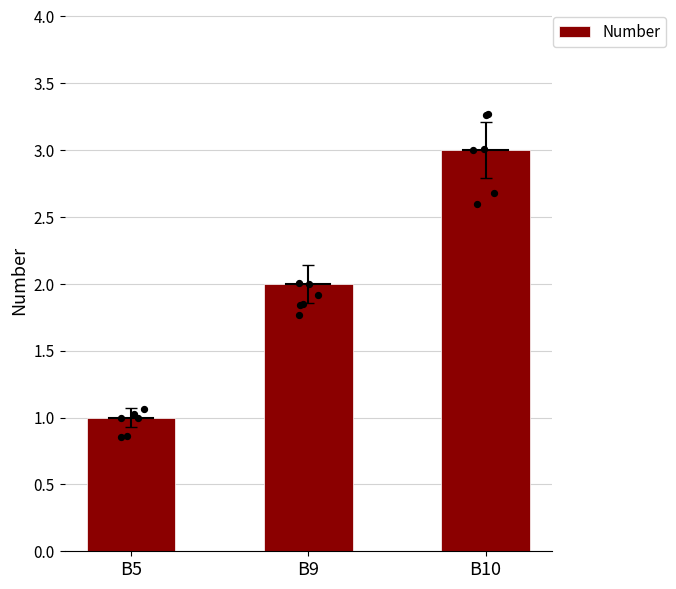

Approximately how many times larger is the value at B5 compared to B10?

0.3